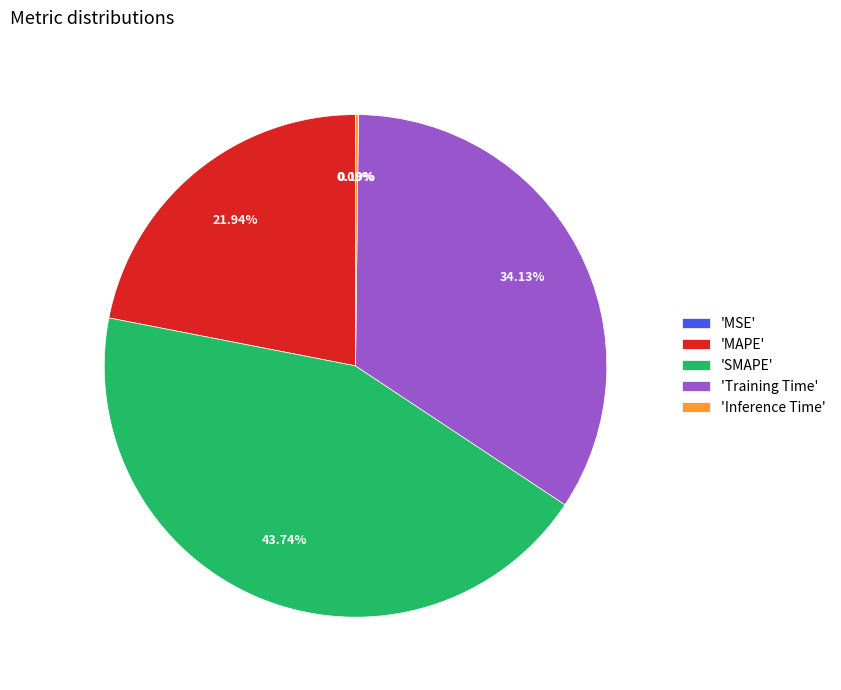

Approximately how many times larger is the value at 'Training Time' compared to 'SMAPE'?

0.8